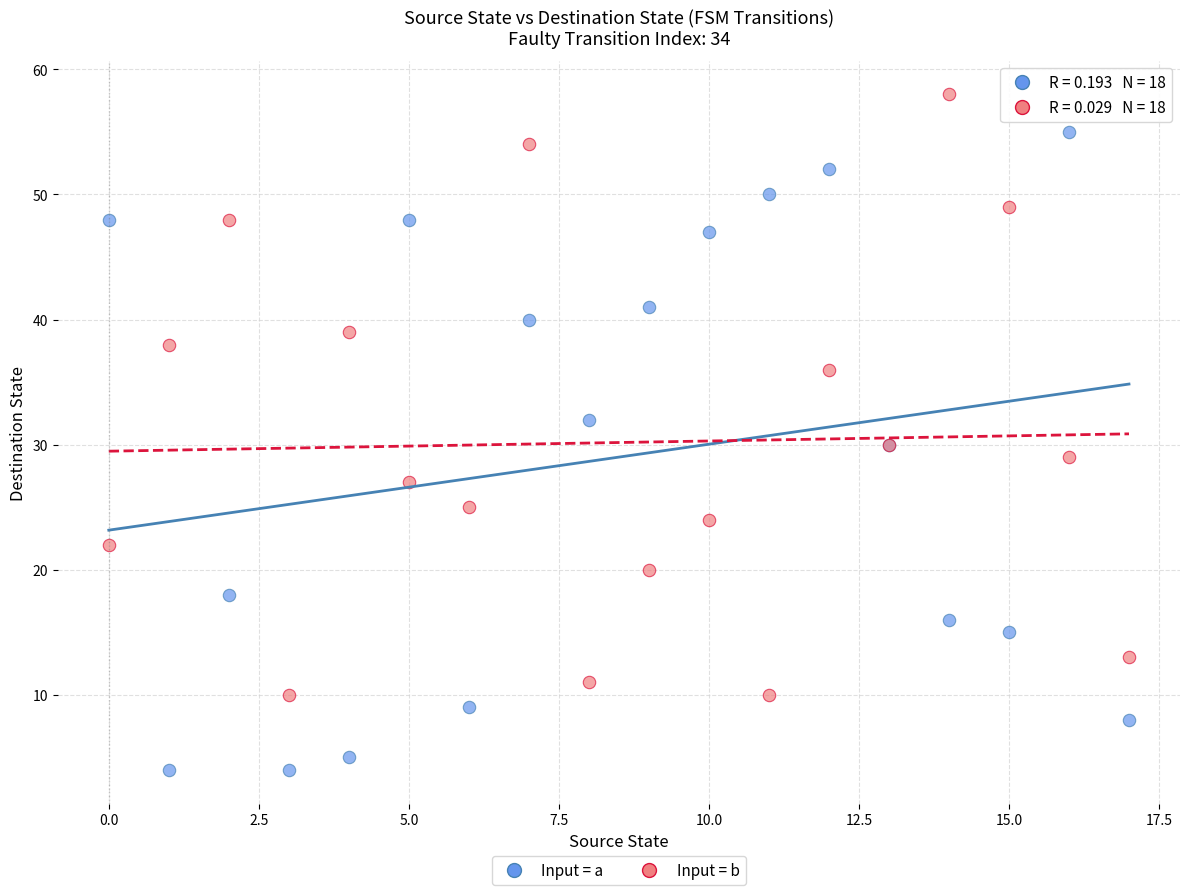

Which series contains the lowest Y value?

Input = a